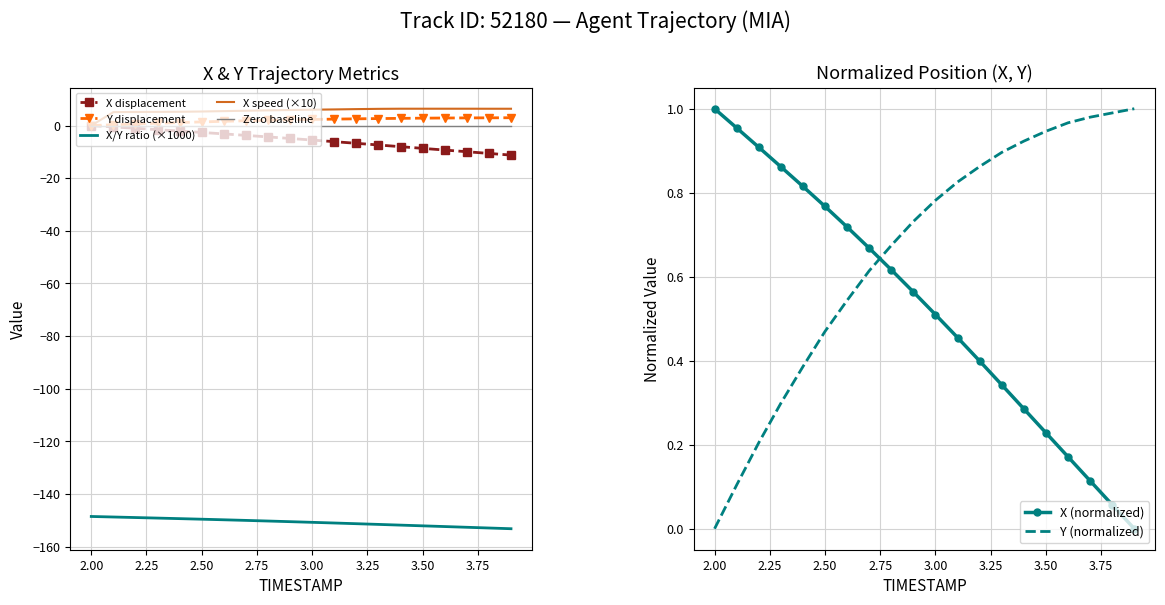

Which category has the highest value across all series?

3.9